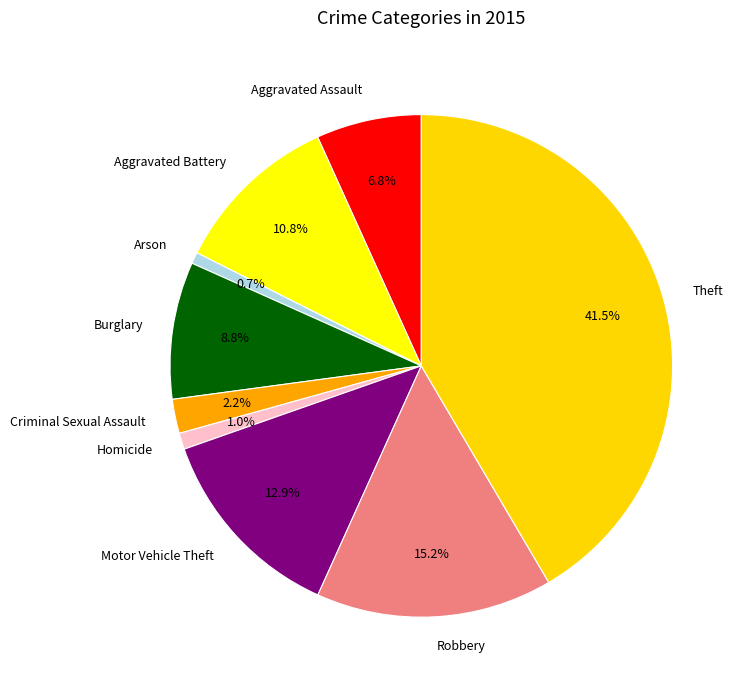

What percentage do Motor Vehicle Theft and Arson together represent?

13.6%